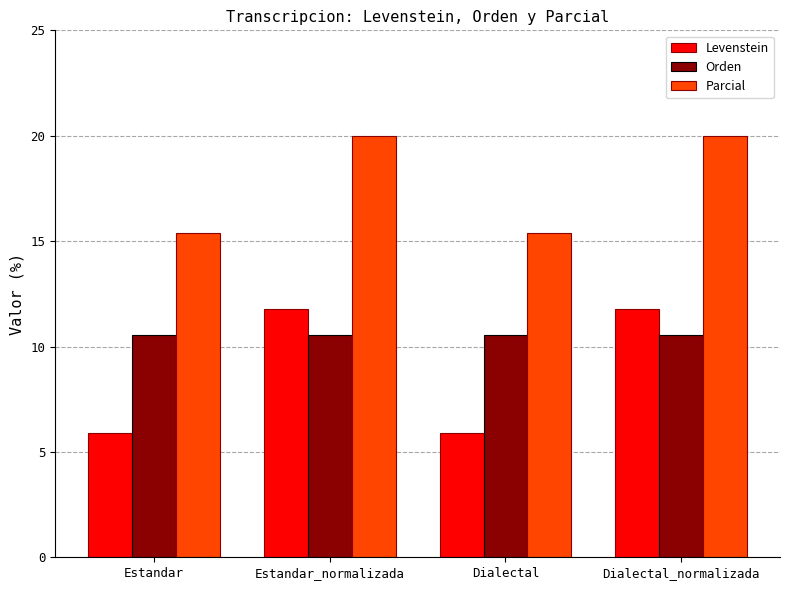

What is the difference between the Parcial values at Estandar_normalizada and Estandar?

4.6